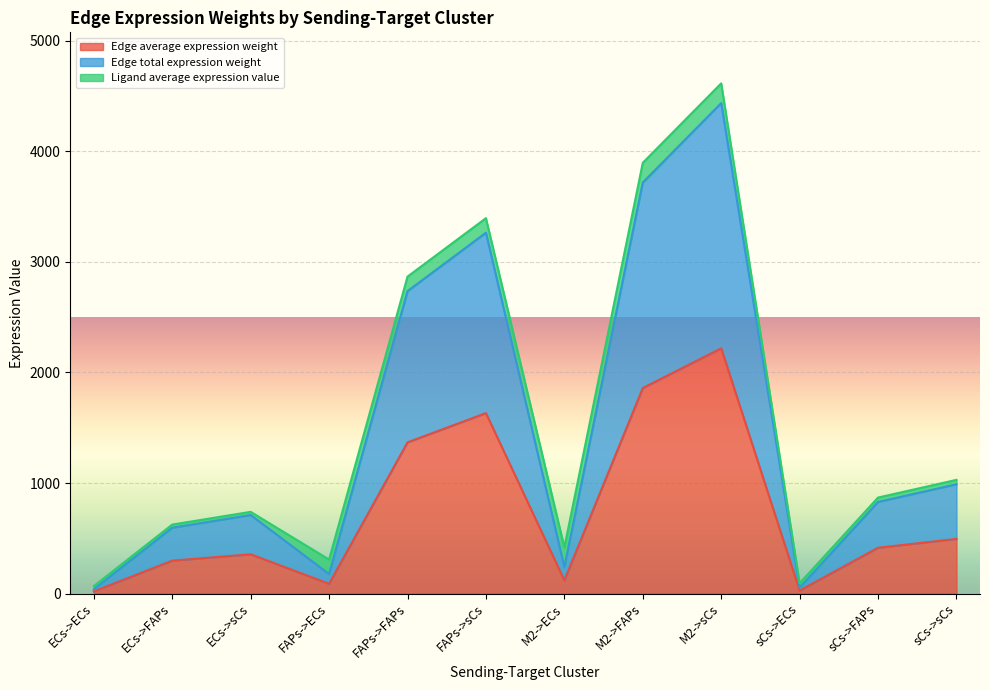

Does the chart display data point markers on the line(s)?

No